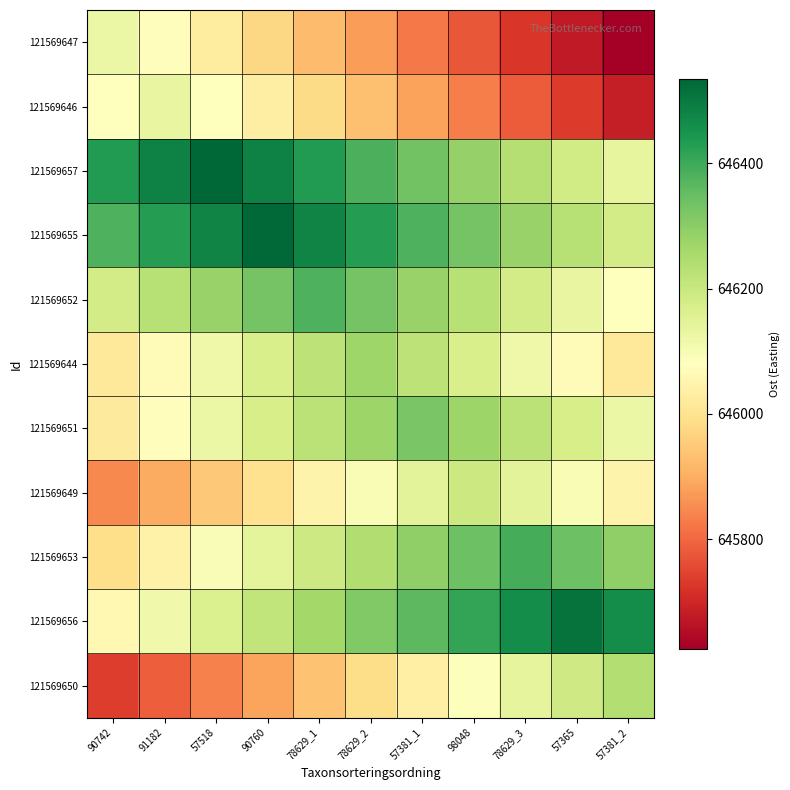

Reading left to right, what are all the values shown in this chart?

121569647: 90742=646125	91182=646075	57518=646025	90760=645975	78629_1=645925	78629_2=645875	57381_1=645825	98048=645775	78629_3=645725	57365=645675	57381_2=645625
121569646: 90742=646082	91182=646132	57518=646082	90760=646032	78629_1=645982	78629_2=645932	57381_1=645882	98048=645832	78629_3=645782	57365=645732	57381_2=645682
121569657: 90742=646435	91182=646485	57518=646535	90760=646485	78629_1=646435	78629_2=646385	57381_1=646335	98048=646285	78629_3=646235	57365=646185	57381_2=646135
121569655: 90742=646381	91182=646431	57518=646481	90760=646531	78629_1=646481	78629_2=646431	57381_1=646381	98048=646331	78629_3=646281	57365=646231	57381_2=646181
121569652: 90742=646181	91182=646231	57518=646281	90760=646331	78629_1=646381	78629_2=646331	57381_1=646281	98048=646231	78629_3=646181	57365=646131	57381_2=646081
121569644: 90742=646019	91182=646069	57518=646119	90760=646169	78629_1=646219	78629_2=646269	57381_1=646219	98048=646169	78629_3=646119	57365=646069	57381_2=646019
121569651: 90742=646023	91182=646073	57518=646123	90760=646173	78629_1=646223	78629_2=646273	57381_1=646323	98048=646273	78629_3=646223	57365=646173	57381_2=646123
121569649: 90742=645847	91182=645897	57518=645947	90760=645997	78629_1=646047	78629_2=646097	57381_1=646147	98048=646197	78629_3=646147	57365=646097	57381_2=646047
121569653: 90742=645991	91182=646041	57518=646091	90760=646141	78629_1=646191	78629_2=646241	57381_1=646291	98048=646341	78629_3=646391	57365=646341	57381_2=646291
121569656: 90742=646062	91182=646112	57518=646162	90760=646212	78629_1=646262	78629_2=646312	57381_1=646362	98048=646412	78629_3=646462	57365=646512	57381_2=646462
121569650: 90742=645737	91182=645787	57518=645837	90760=645887	78629_1=645937	78629_2=645987	57381_1=646037	98048=646087	78629_3=646137	57365=646187	57381_2=646237